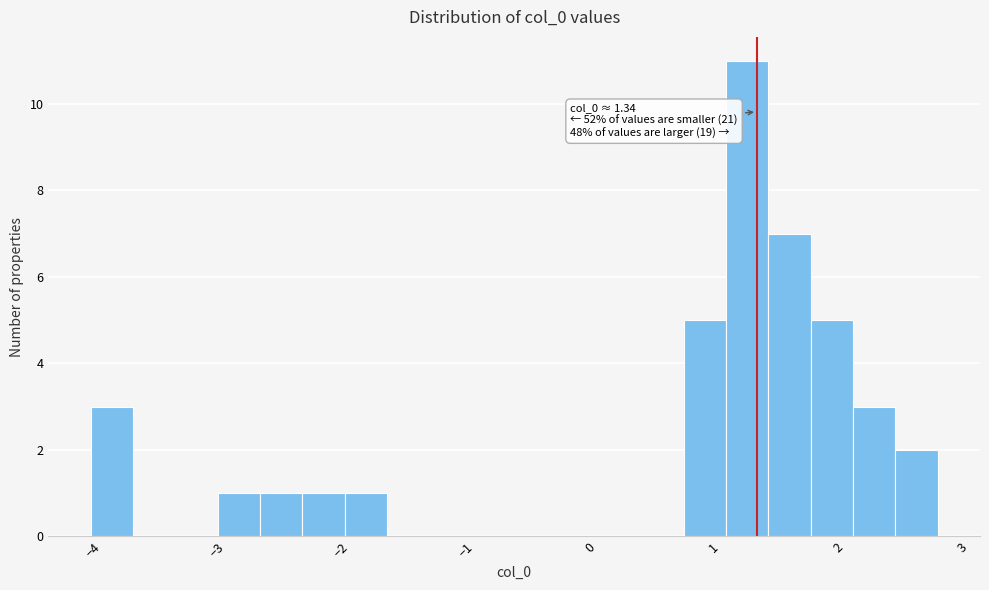

Around what value on the x-axis is the tallest bar? Give the approximate position of its centre, as read against the axis.

1.3